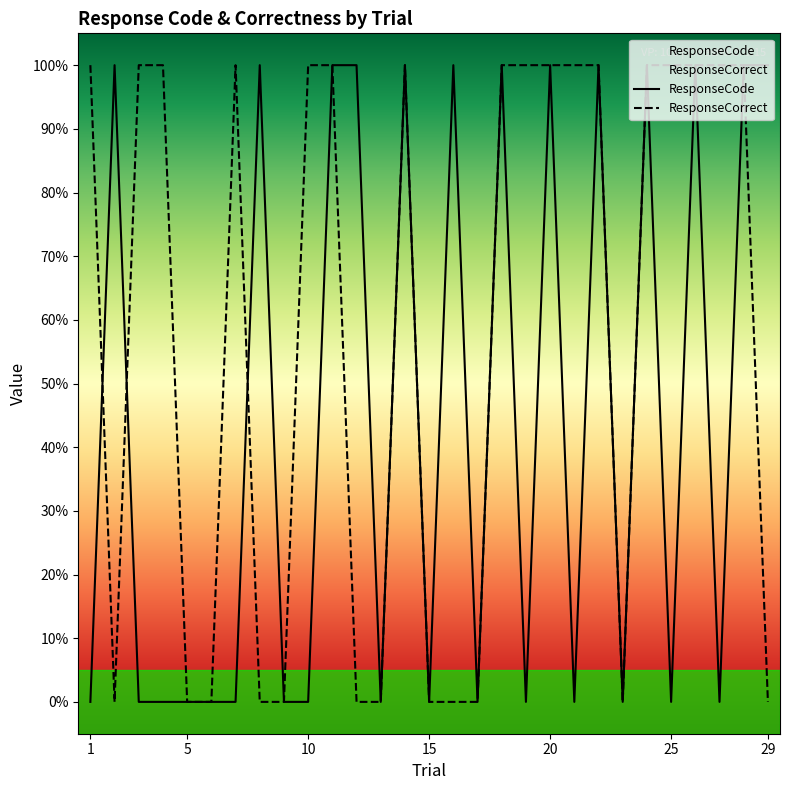

Read the ResponseCorrect value at 27.

1